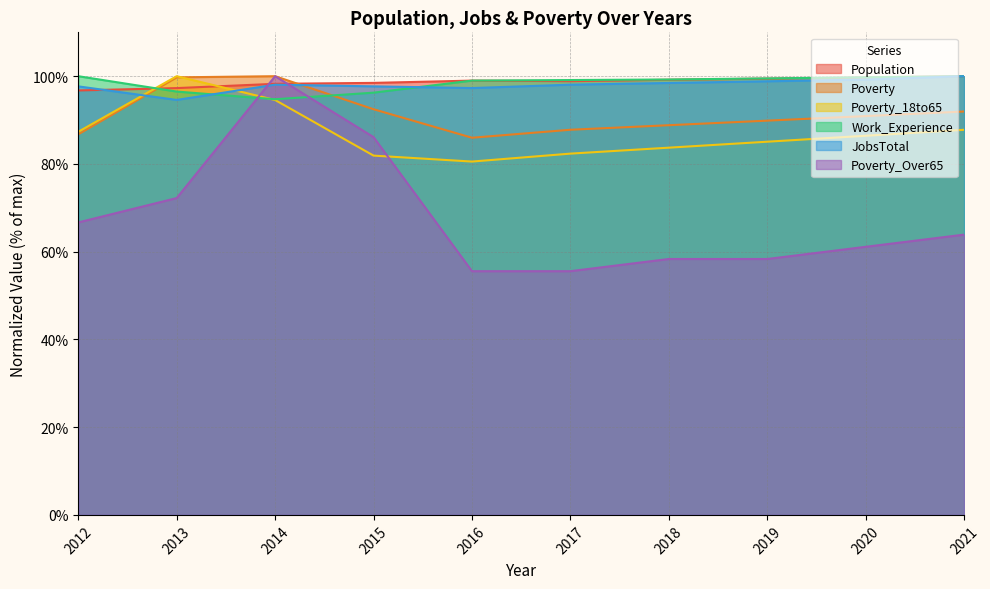

What is the value of the Population point at the 8th from the left?

99.5